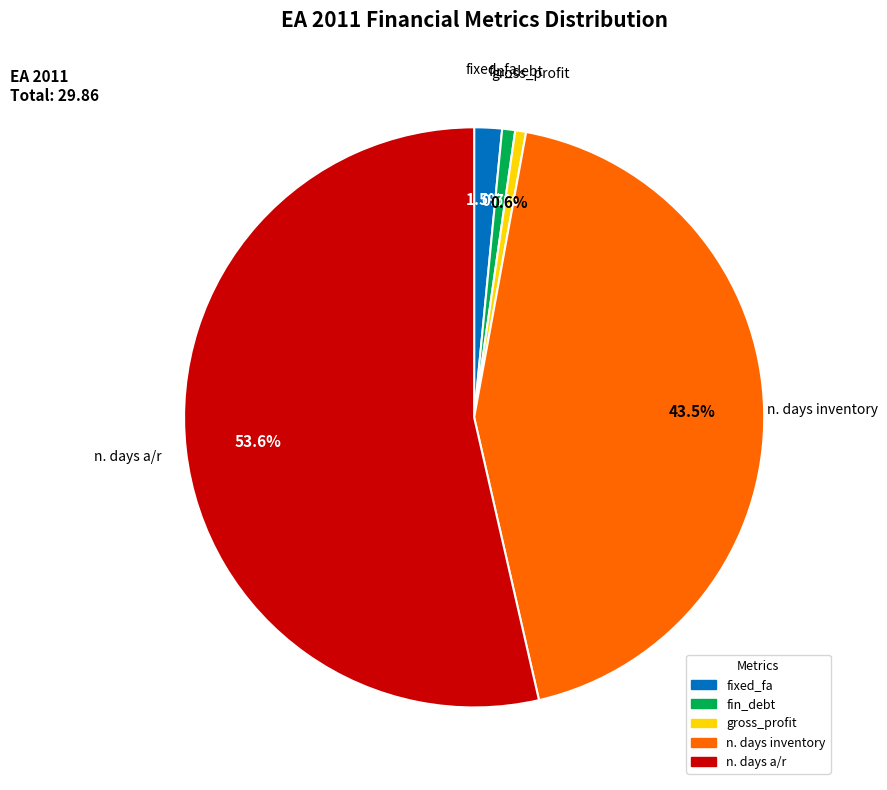

What is the largest slice in the pie chart?

n. days a/r